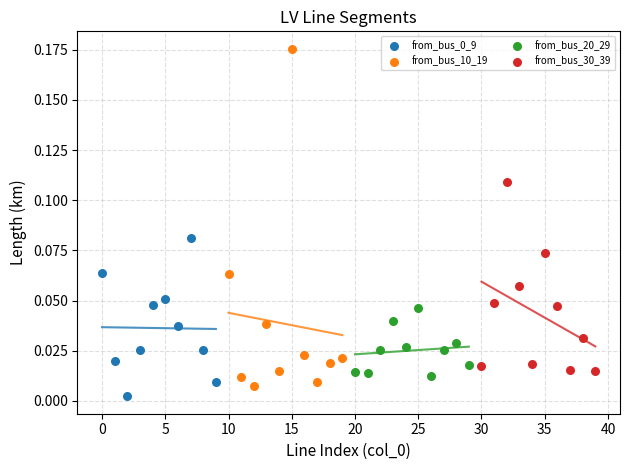

Which series contains the highest Y value?

from_bus_10_19